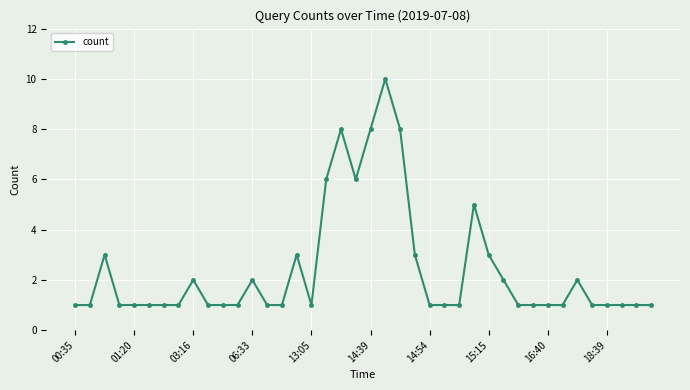

True or false: there are more than 1 points higher than both neighbors.

True